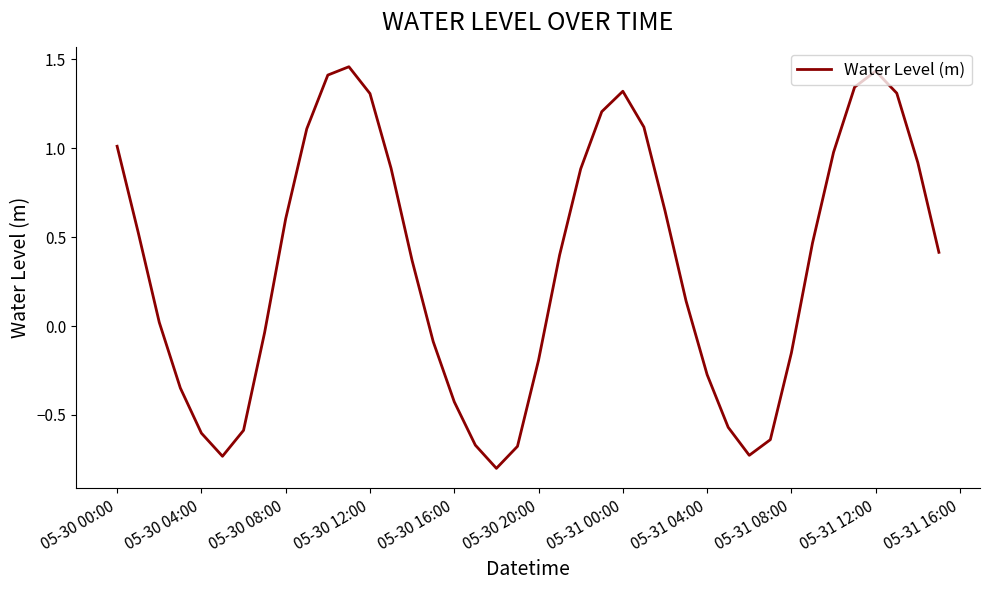

How many lines are shown in the chart?

1